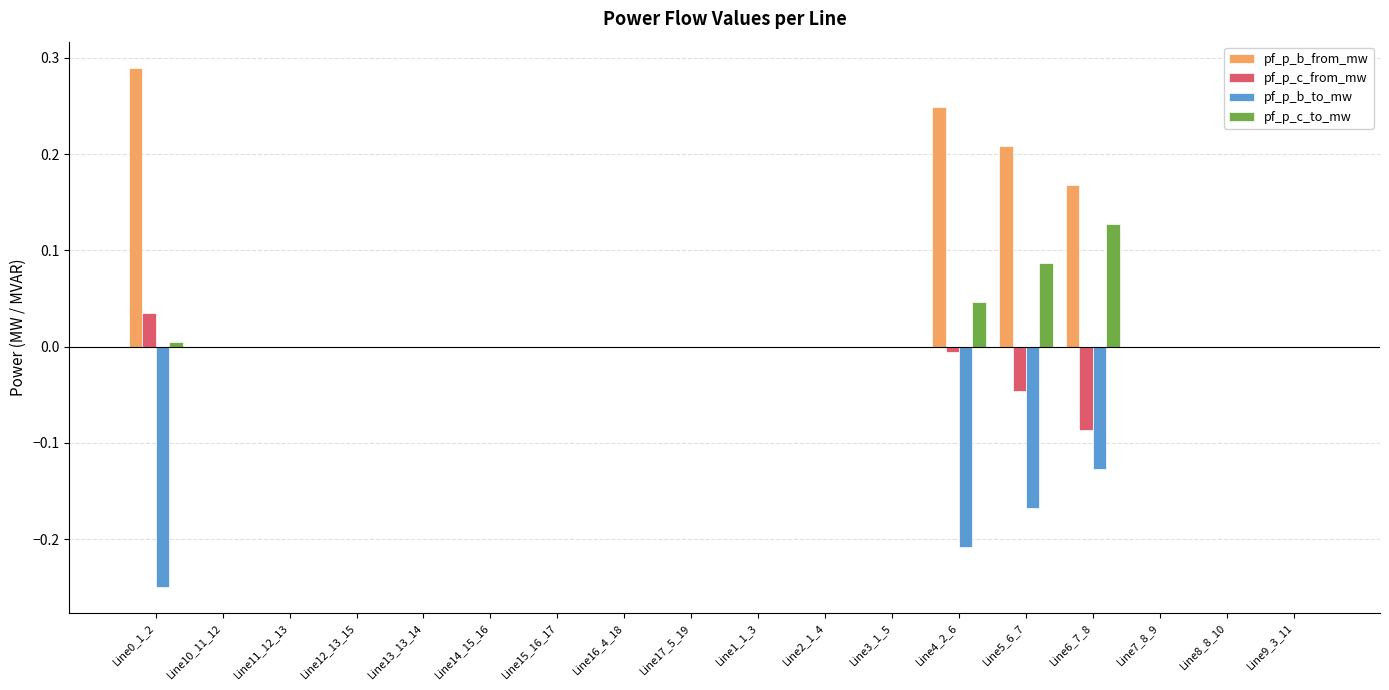

What is the sum of all pf_p_b_to_mw values?

-0.8